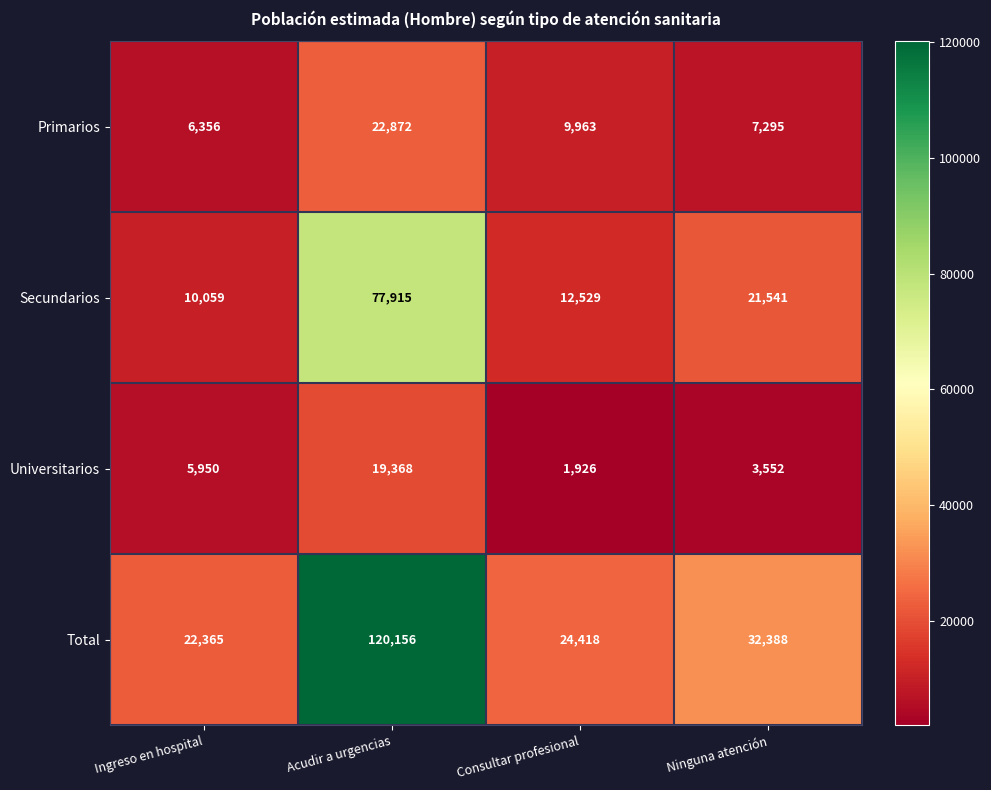

Count the number of categories in the chart.

4